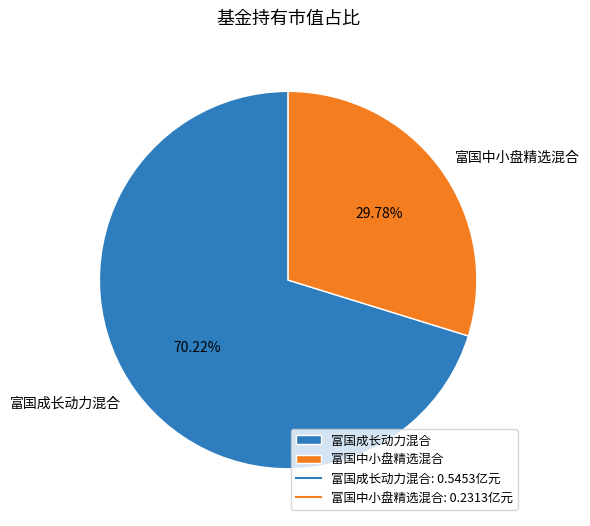

What is the smallest slice in the pie chart?

富国中小盘精选混合